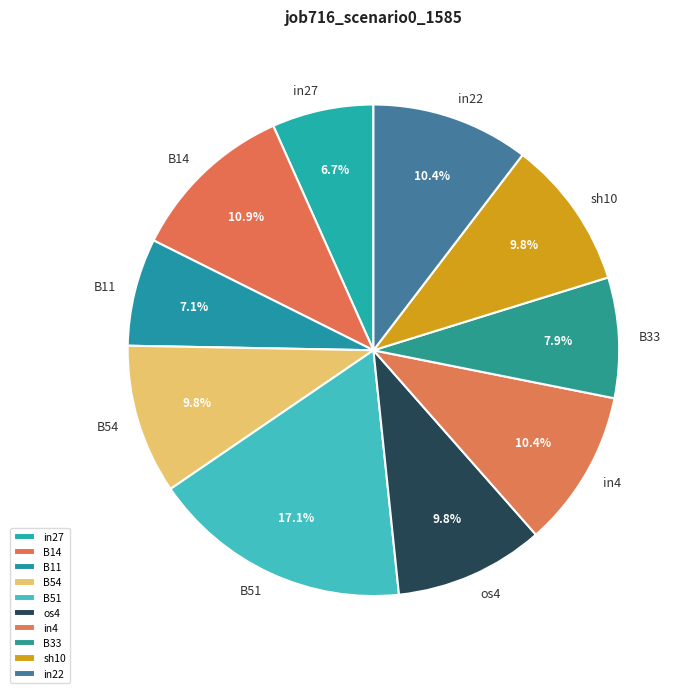

What is the largest slice in the pie chart?

B51